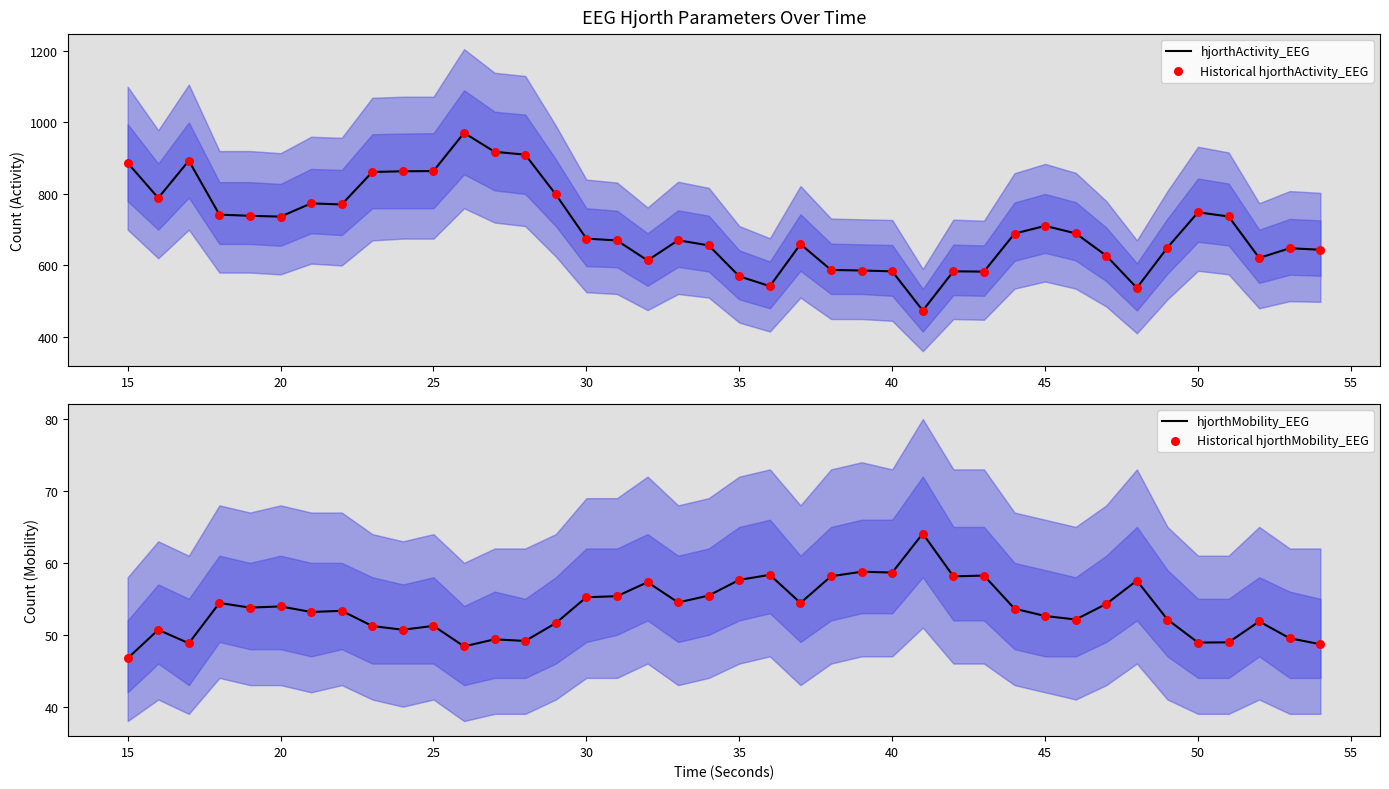

Which series contains the highest Y value?

hjorthActivity_EEG